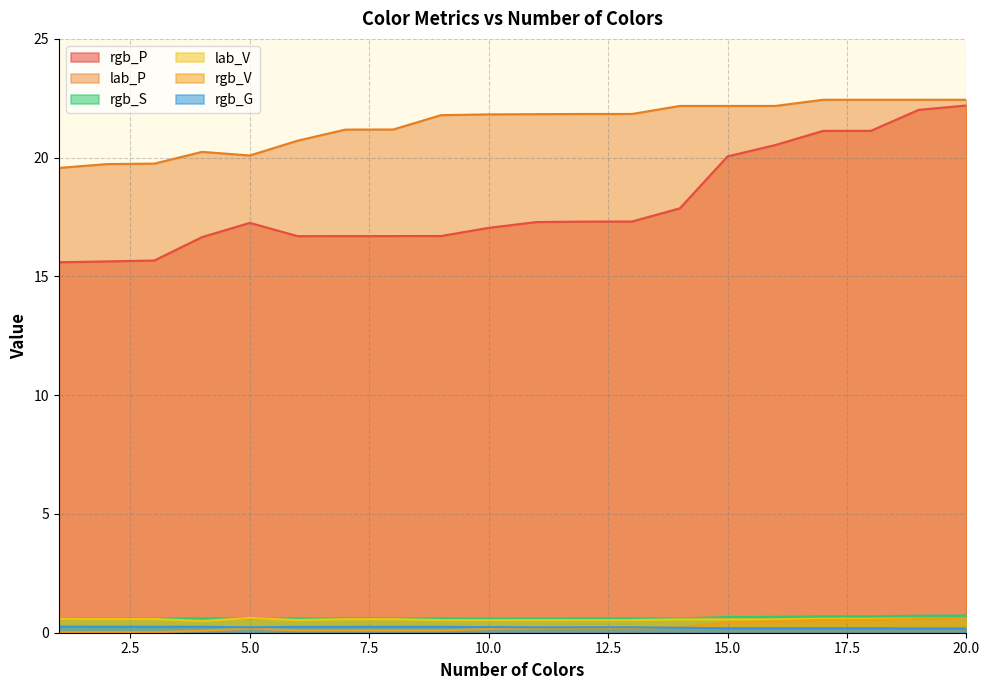

True or false: rgb_V and lab_V cross at least once.

False